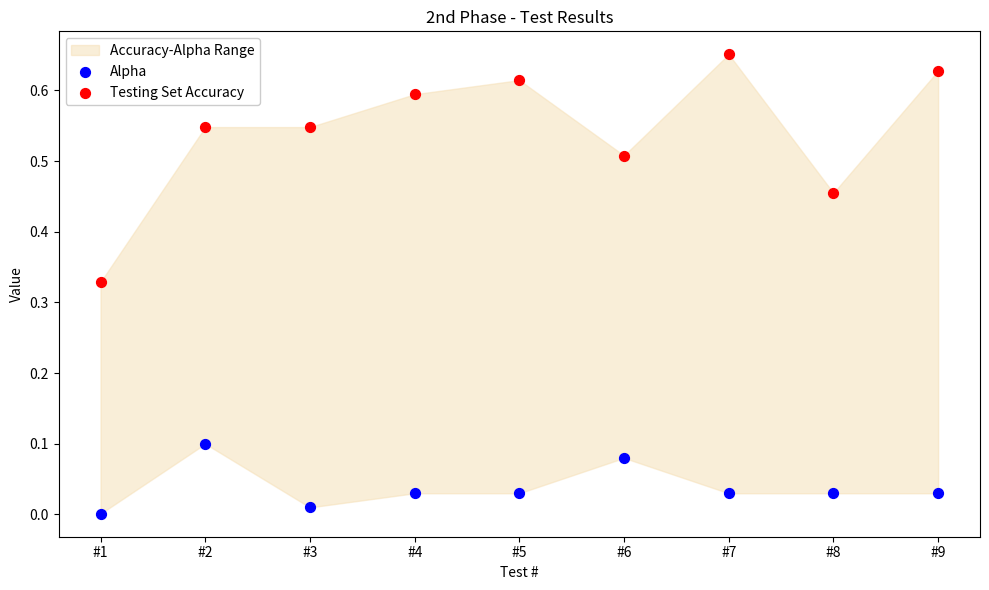

Which series has the widest spread of Y values?

Testing Set Accuracy